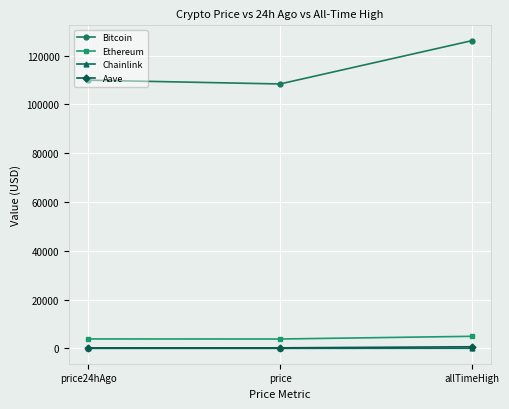

What is the label of the 3rd point from the left?

allTimeHigh